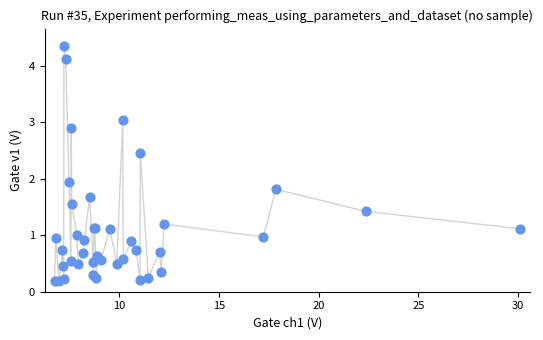

What Y value in the scatter plot is closest to 2?

1.9